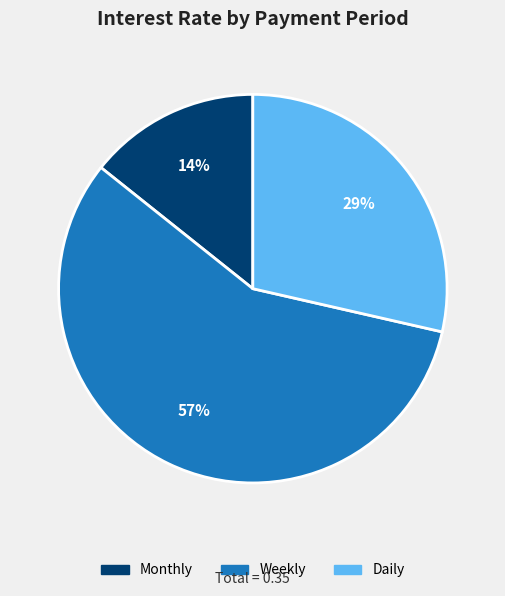

Do Daily and Monthly together represent more than half of the pie?

No